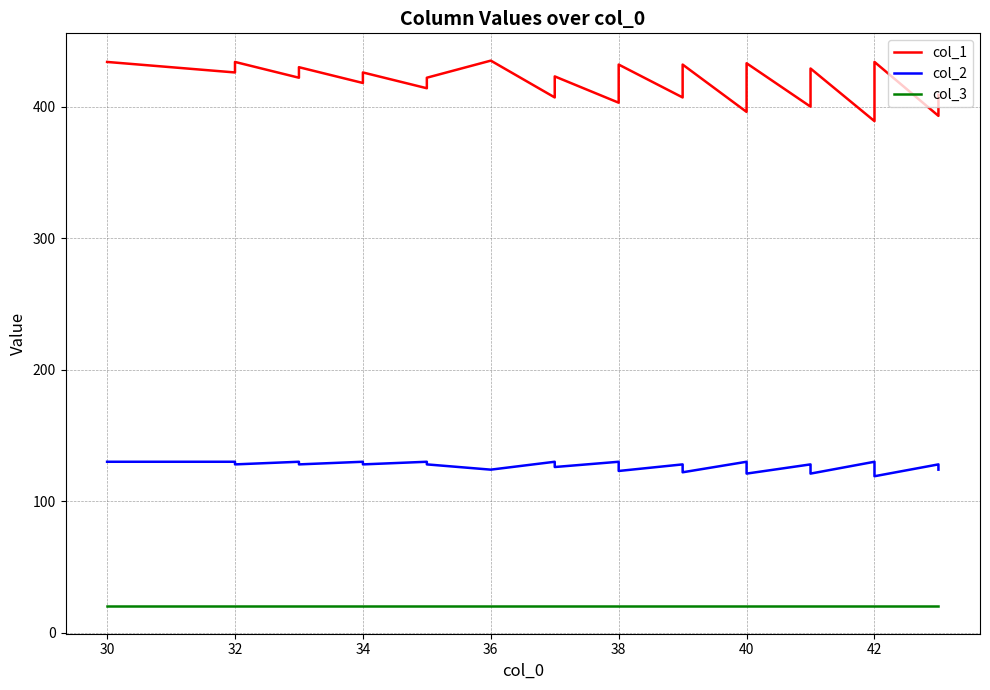

At how many categories does at least one series exceed 387?

40